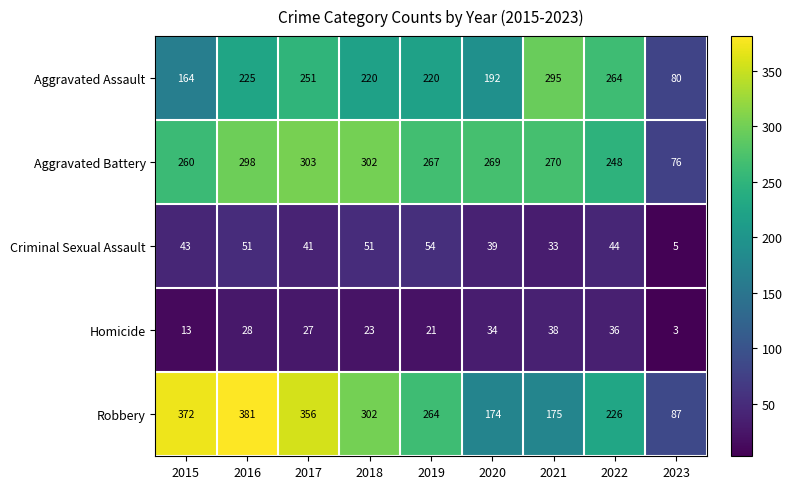

At 2017, list the series in order from smallest to largest.

Homicide, Criminal Sexual Assault, Aggravated Assault, Aggravated Battery, Robbery